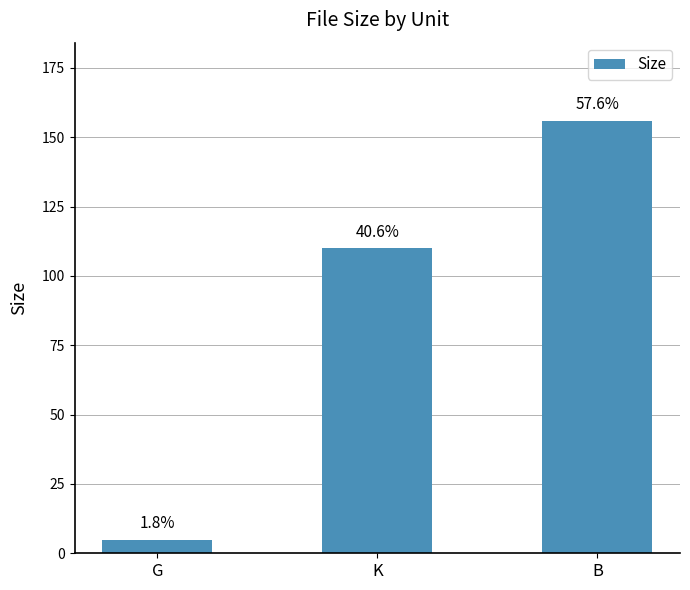

How many bars are there in total?

3